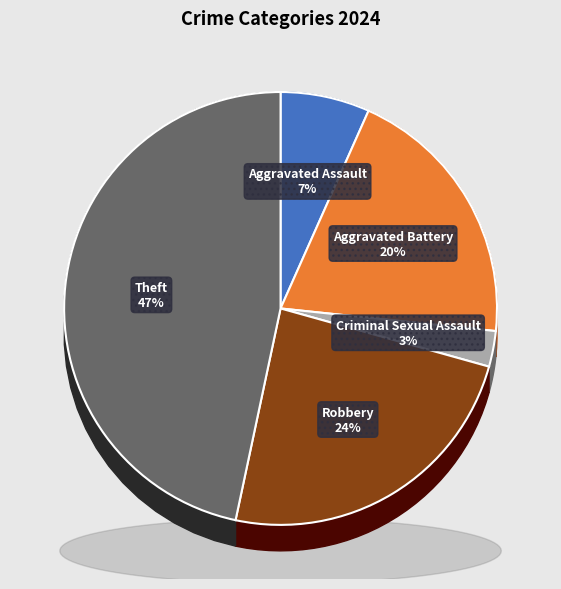

Between Robbery and Aggravated Battery, which is larger?

Robbery